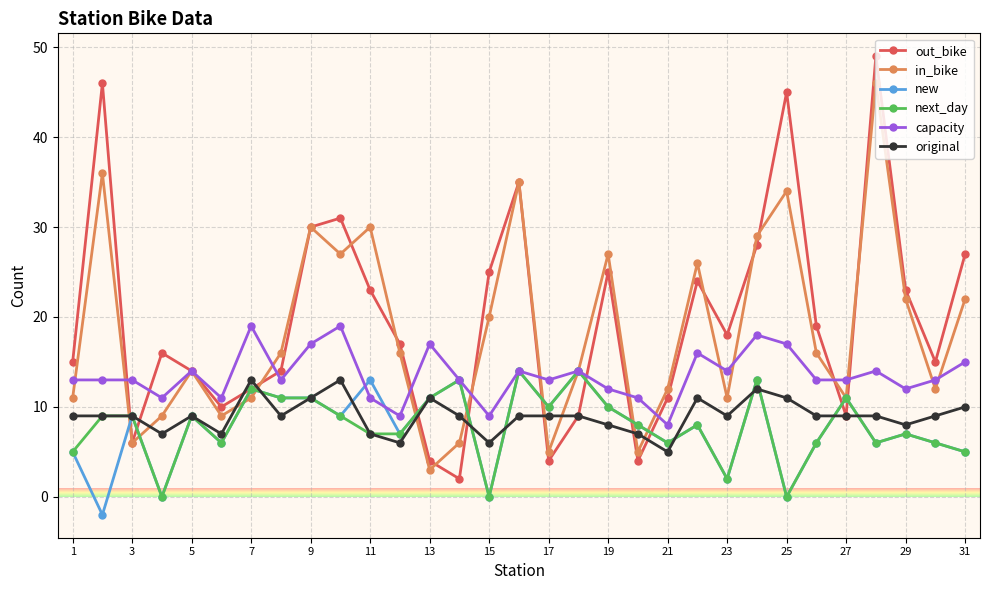

True or false: capacity has more than 1 points higher than both neighbors.

True